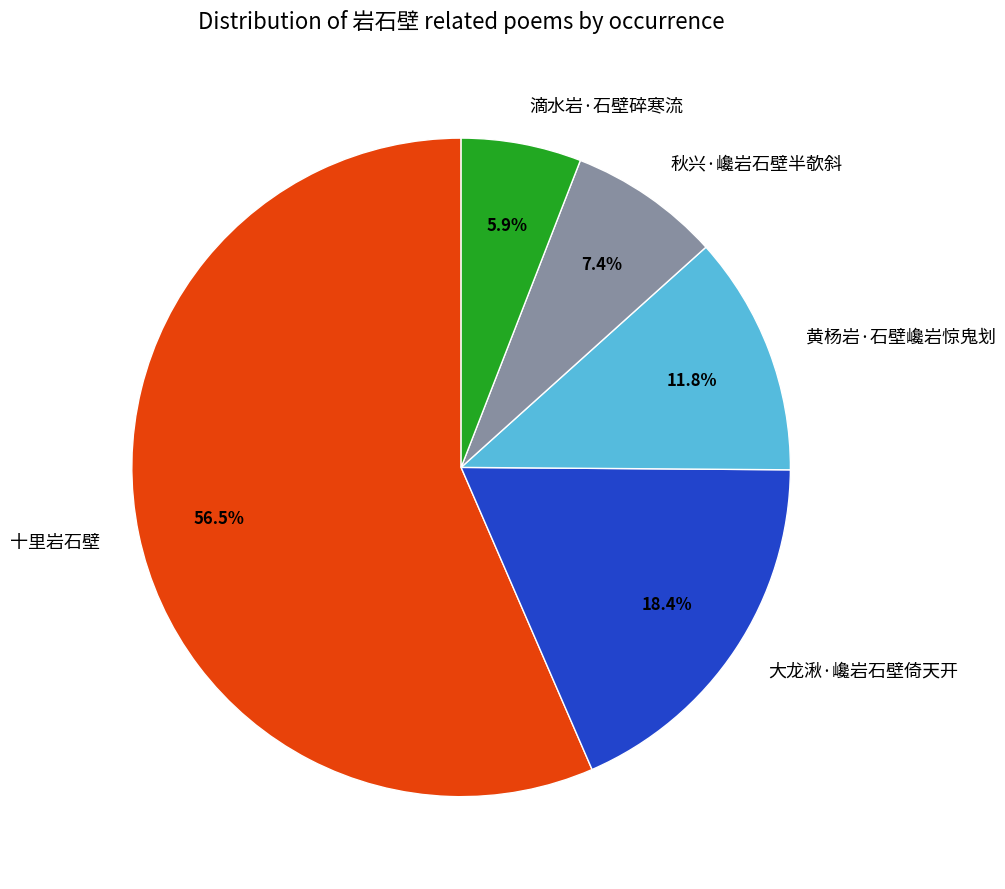

Which slice is the largest?

十里岩石壁